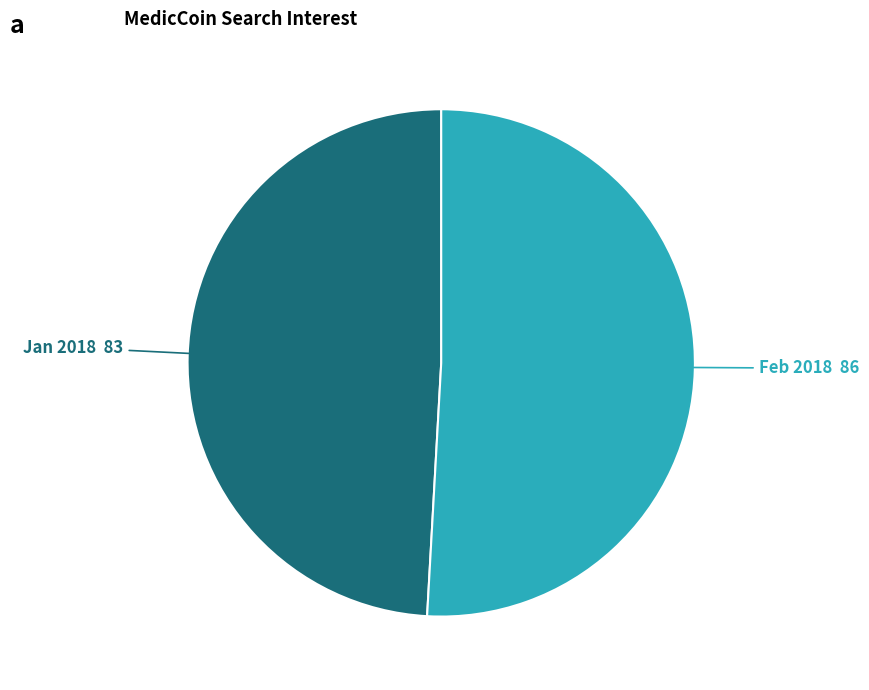

Rank the categories by value from lowest to highest.

Jan 2018, Feb 2018